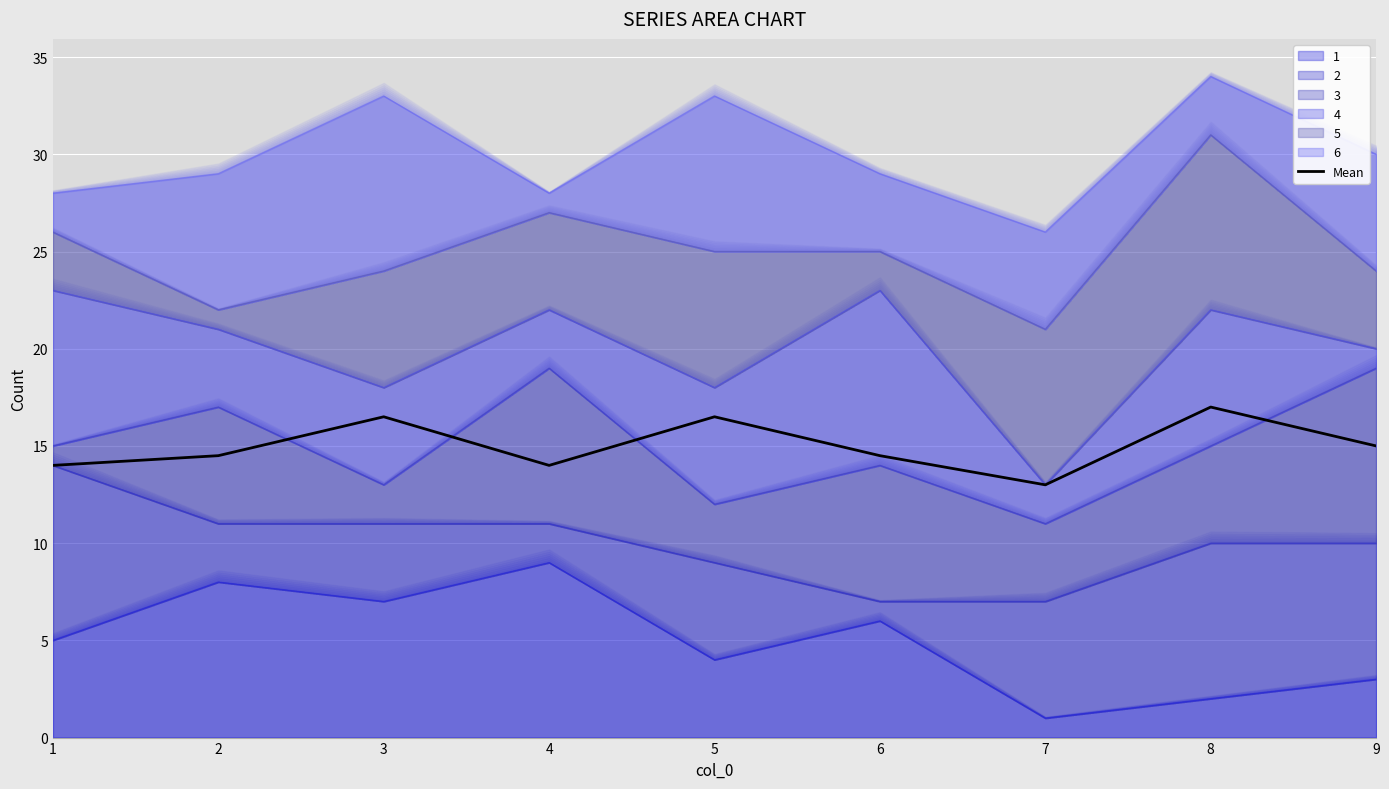

List the labels in order of value, largest first.

8, 3, 5, 9, 2, 6, 1, 4, 7